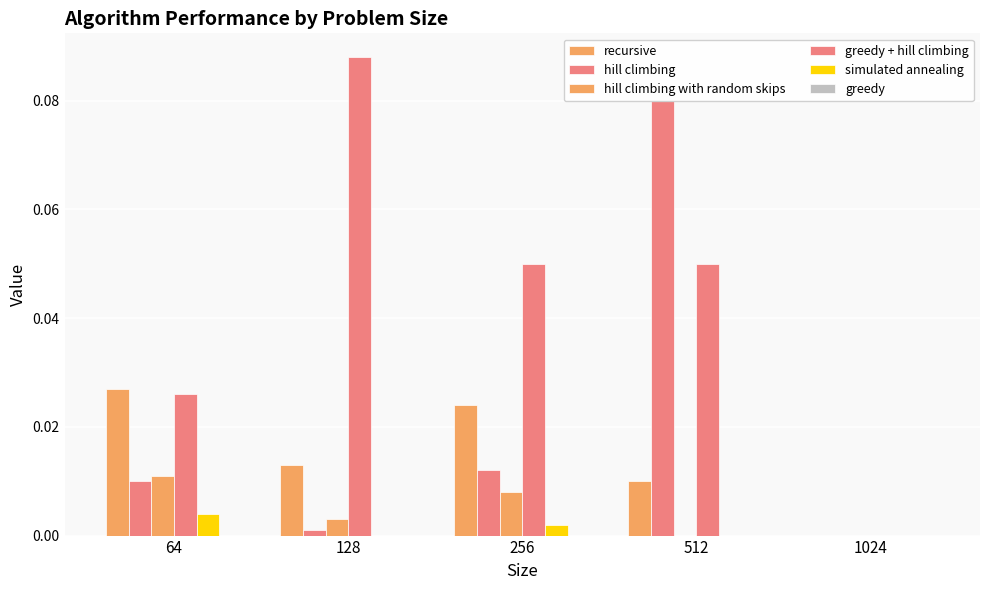

How many bars are there in each group?

6